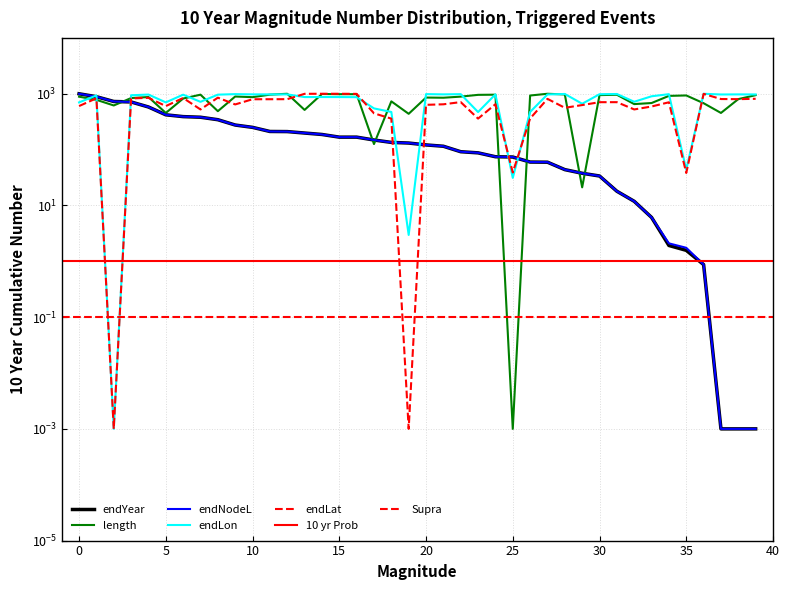

Is the value of length at 23 greater than the value of endYear at 15?

Yes